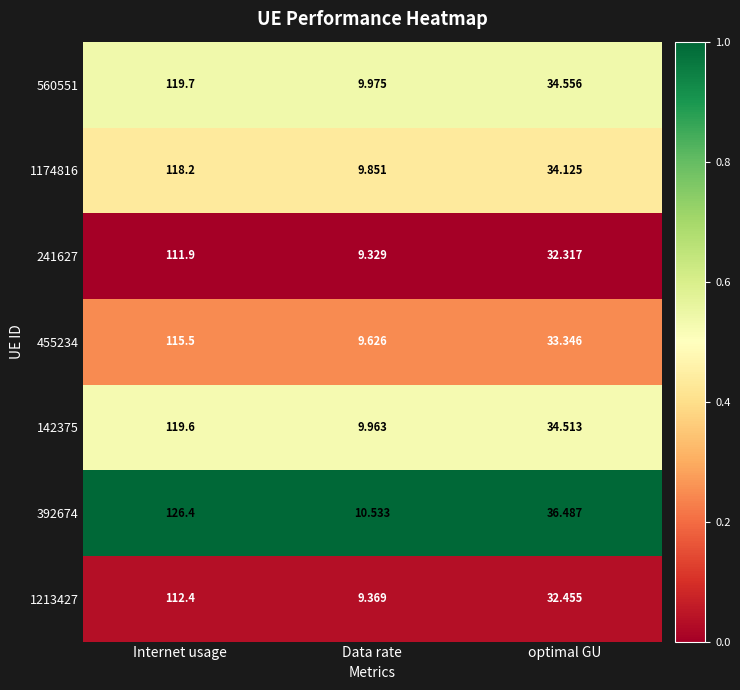

At which category does the chart reach its minimum across all series?

Data rate